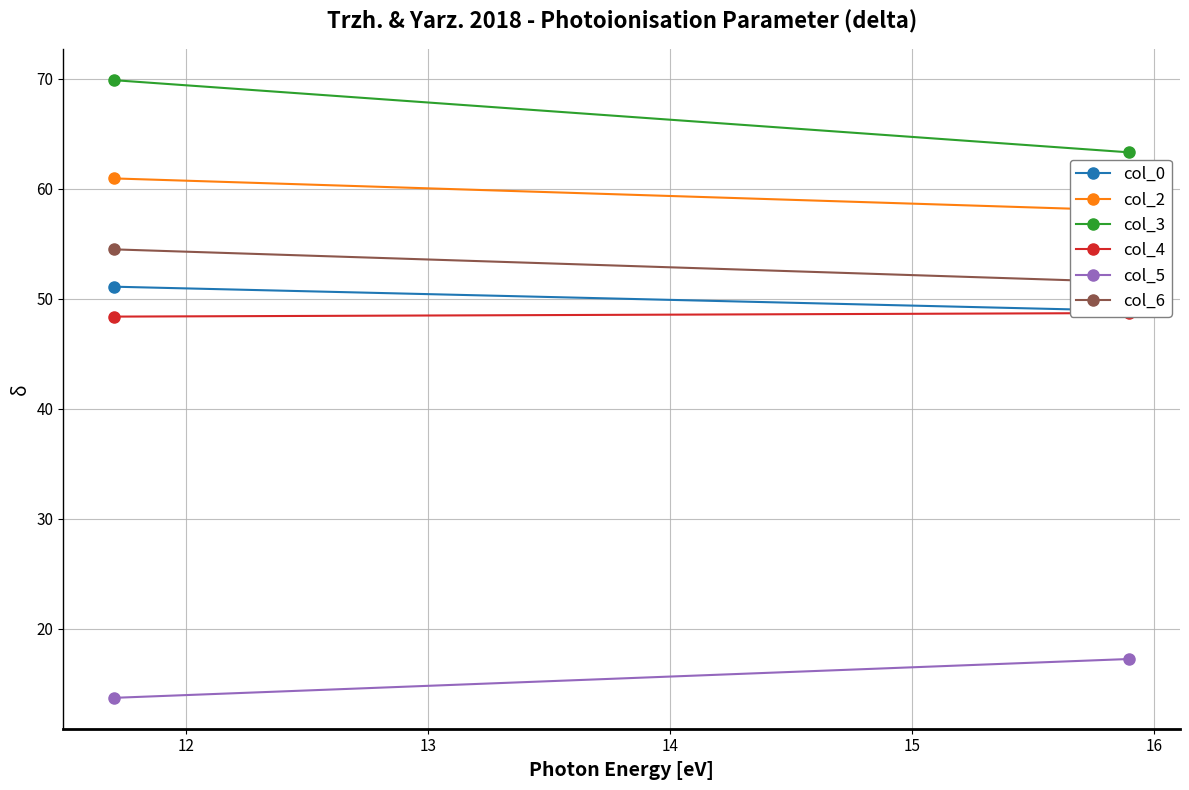

What is the value of the col_0 point at the 2nd from the left?

48.9